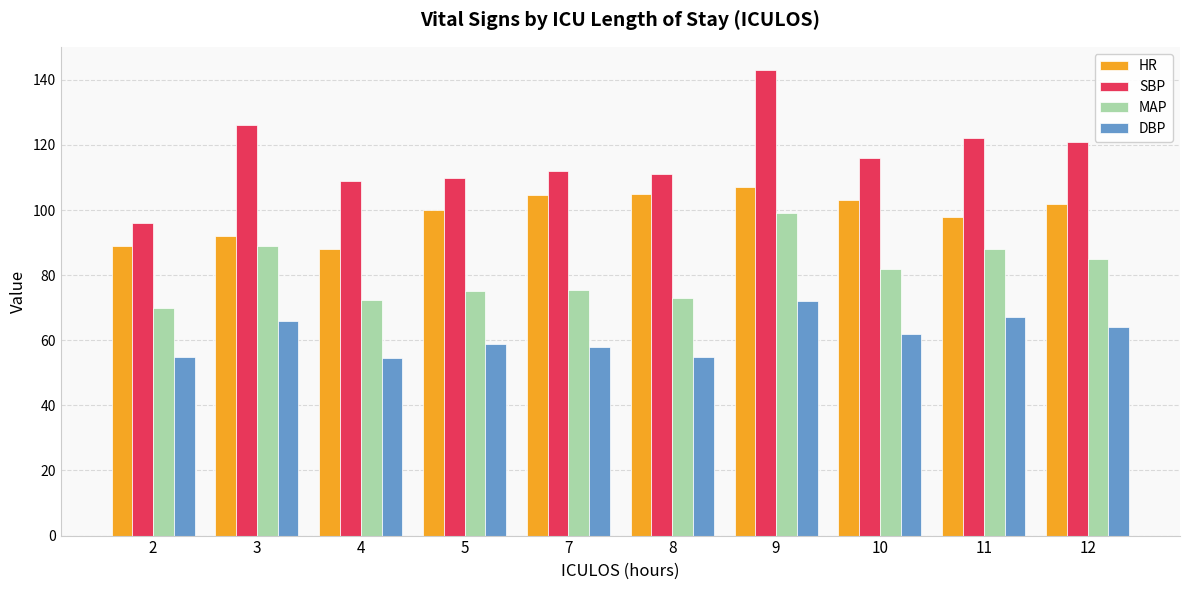

At which category is the sum across all series the highest?

9